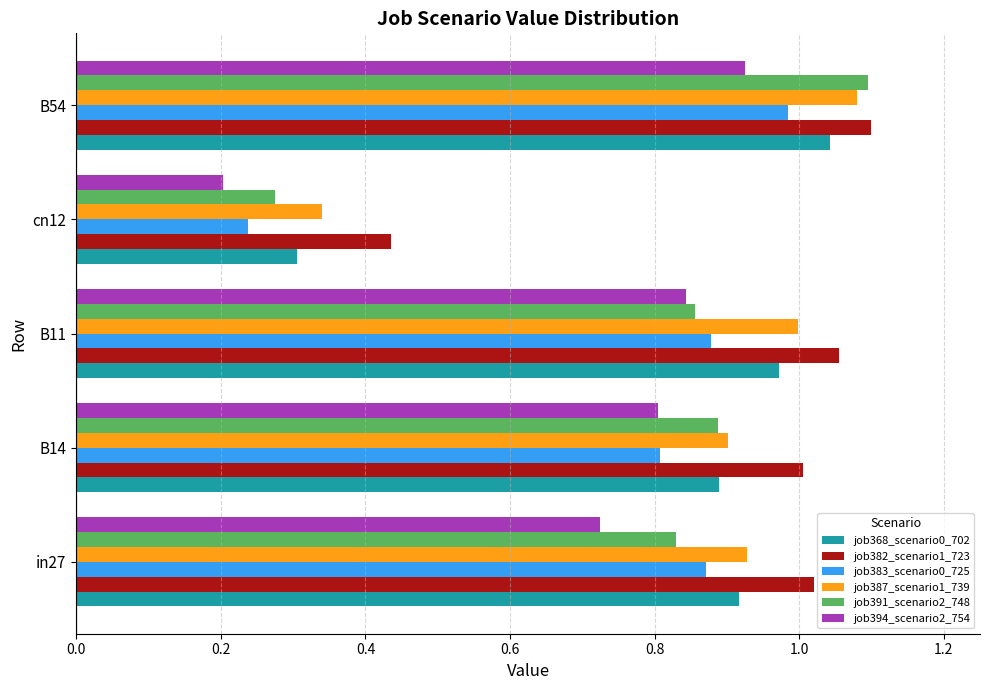

Which series has the largest range (max minus min)?

job391_scenario2_748